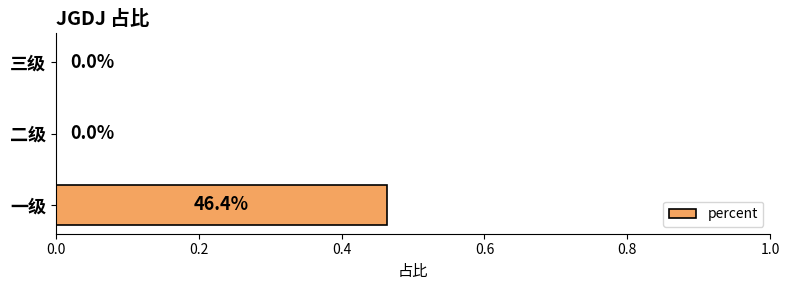

Between 二级 and 一级, which is larger?

一级